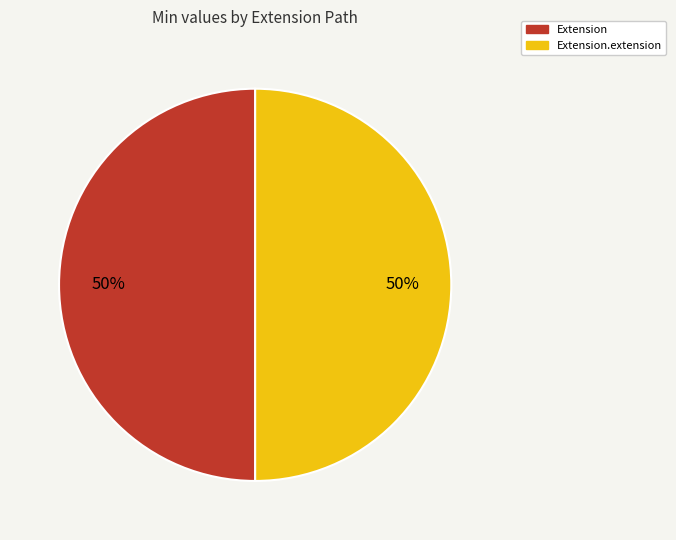

To the nearest percent, what is the average slice percentage?

50%